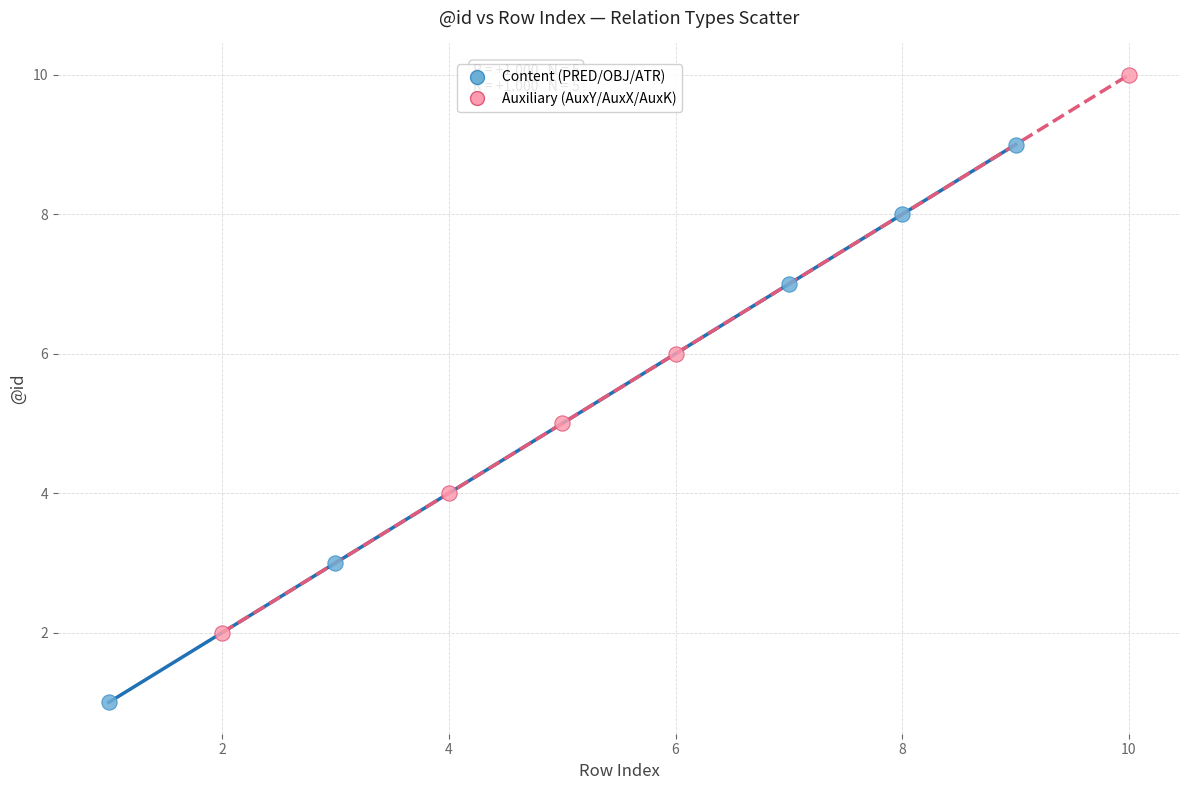

What are all the series names shown in the legend?

Content (PRED/OBJ/ATR), Auxiliary (AuxY/AuxX/AuxK)